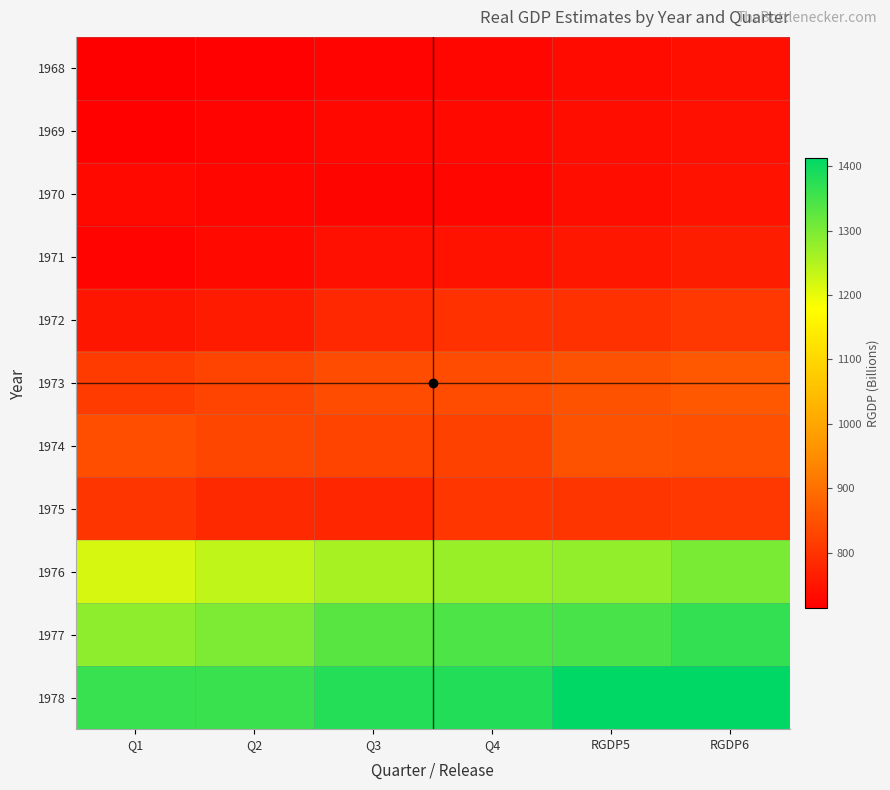

Reading left to right, transcribe all the data shown in this chart.

1968: Q1=713.9	Q2=717.5	Q3=721.4	Q4=726.1	RGDP5=733.2	RGDP6=740.8
1969: Q1=718.7	Q2=722.4	Q3=728.3	Q4=730.8	RGDP5=739.4	RGDP6=741.8
1970: Q1=729.2	Q2=726.8	Q3=723.9	Q4=727.4	RGDP5=739.7	RGDP6=745.9
1971: Q1=721.5	Q2=731.4	Q3=742.2	Q4=745.6	RGDP5=753.1	RGDP6=763.6
1972: Q1=752.0	Q2=760.9	Q3=781.8	Q4=796.1	RGDP5=796.7	RGDP6=806.9
1973: Q1=812.5	Q2=827.2	Q3=841.1	Q4=840.9	RGDP5=851.2	RGDP6=860.1
1974: Q1=844.4	Q2=832.0	Q3=828.2	Q4=822.5	RGDP5=851.2	RGDP6=848.1
1975: Q1=803.6	Q2=782.2	Q3=779.3	Q4=804.7	RGDP5=802.8	RGDP6=805.6
1976: Q1=1217.4	Q2=1237.9	Q3=1260.0	Q4=1273.0	RGDP5=1279.2	RGDP6=1300.2
1977: Q1=1282.9	Q2=1298.1	Q3=1331.4	Q4=1342.9	RGDP5=1346.3	RGDP6=1365.7
1978: Q1=1362.1	Q2=1358.6	Q3=1378.5	Q4=1380.8	RGDP5=1412.3	RGDP6=1413.1